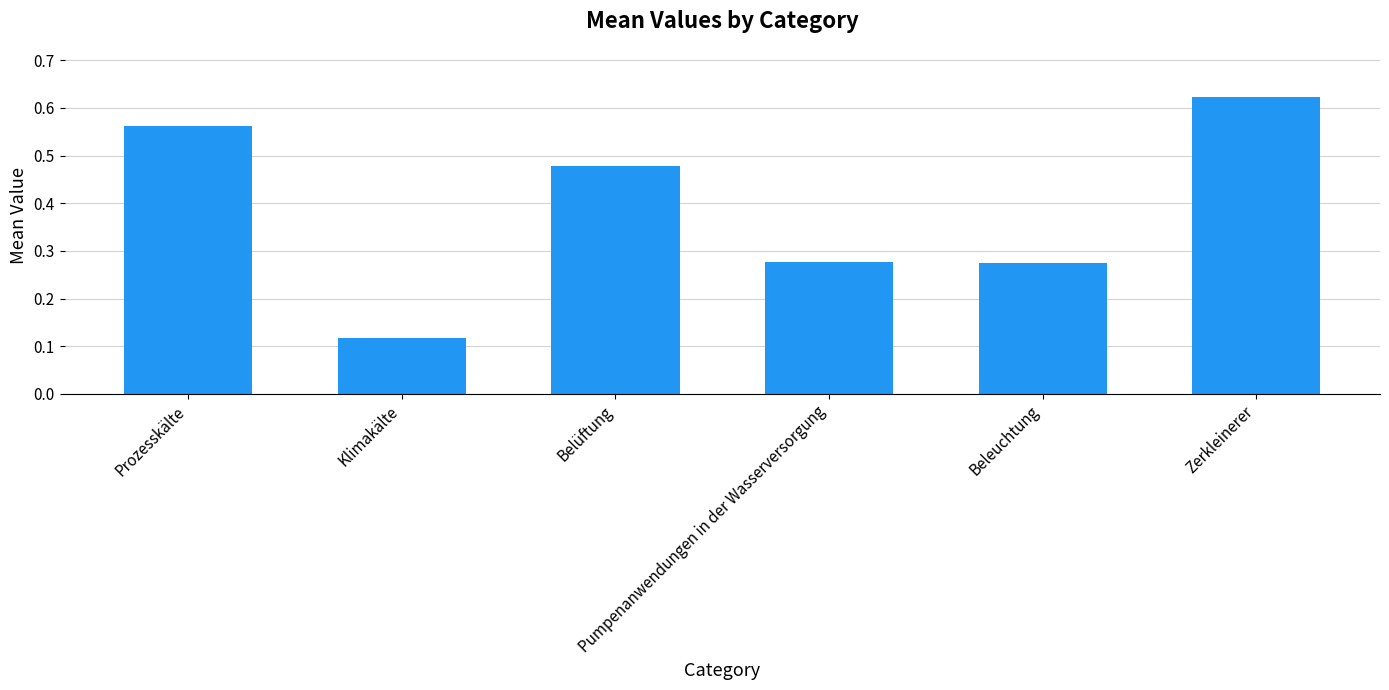

What is the sum of all values?

2.3